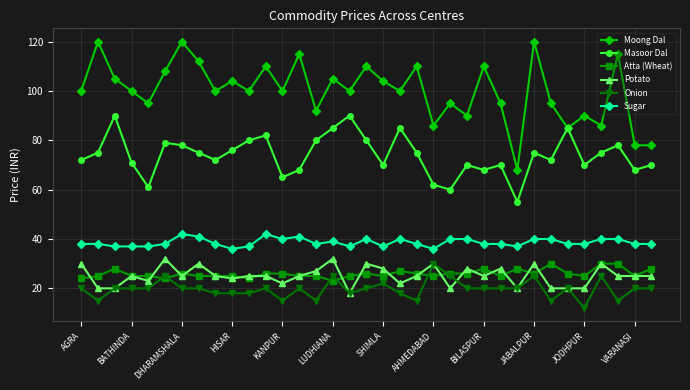

What is the smallest value displayed?

12